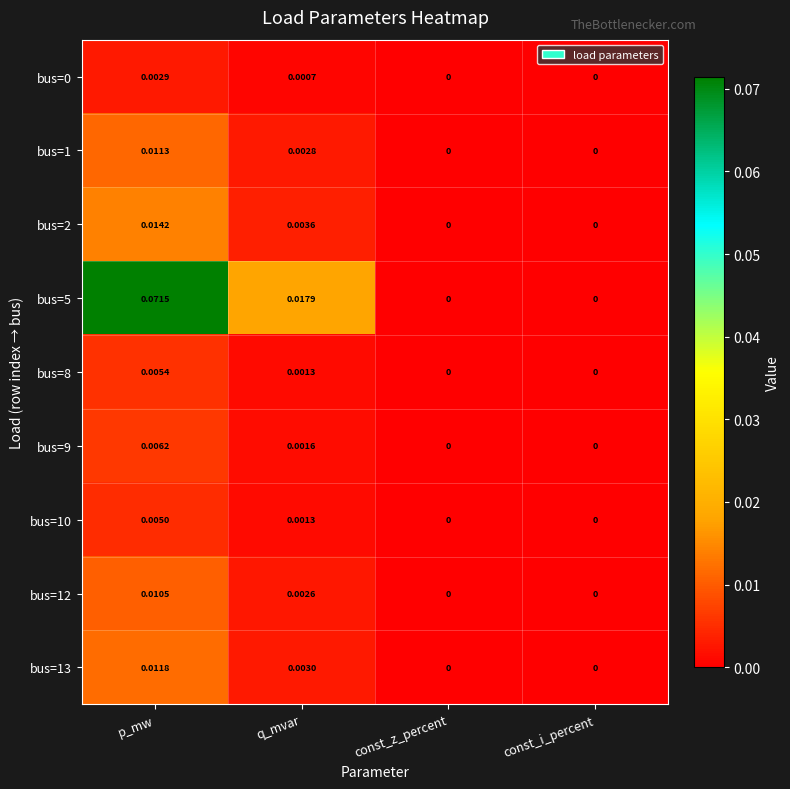

At which category does the chart reach its peak across all series?

p_mw